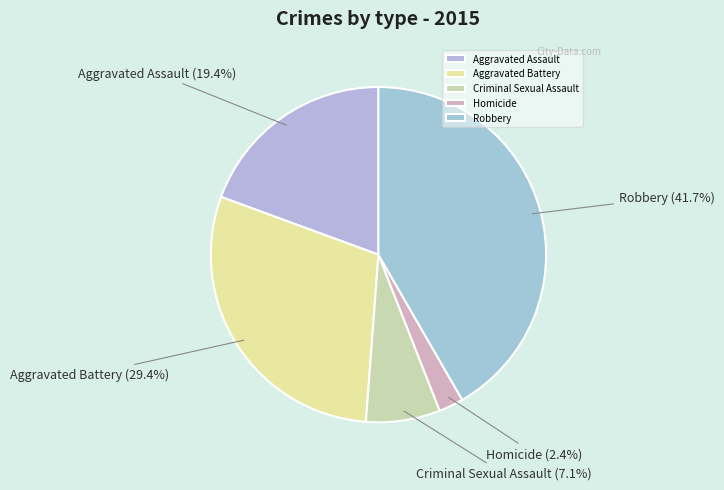

To the nearest percent, what percentage of the pie is Robbery?

42%